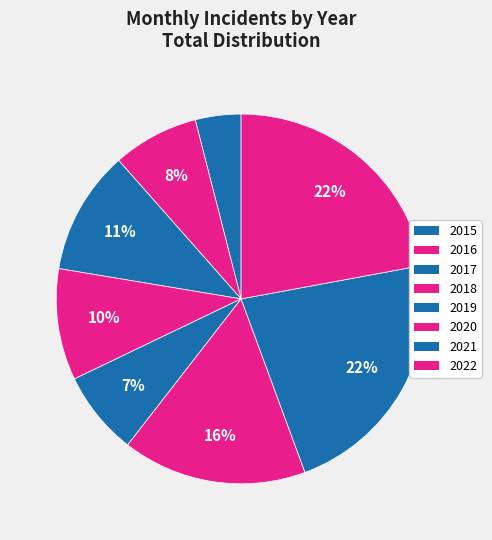

Is there any slice that represents more than half of the pie?

No